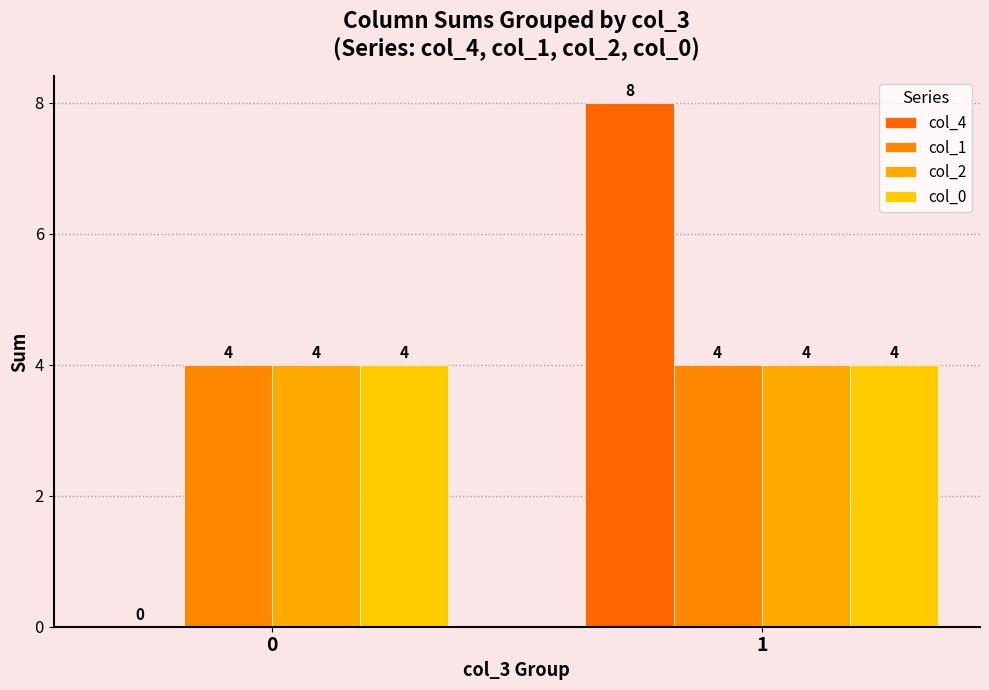

Which series has the largest total across all categories?

col_4